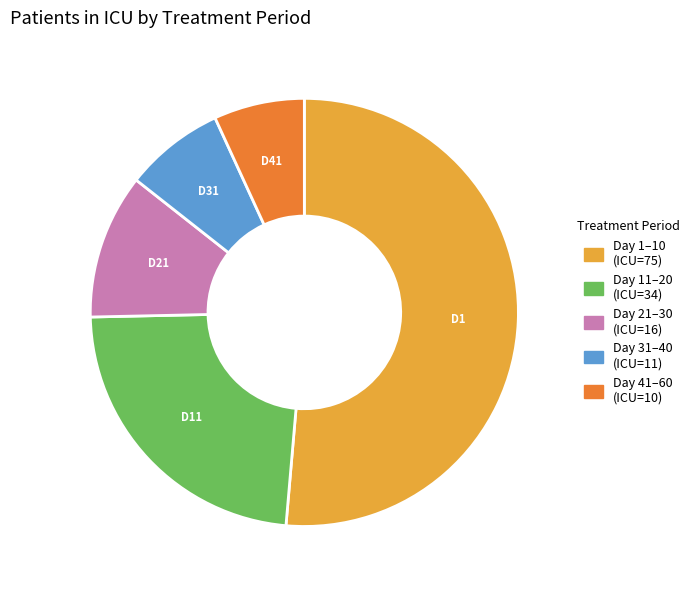

Is there a majority slice in this chart?

Yes